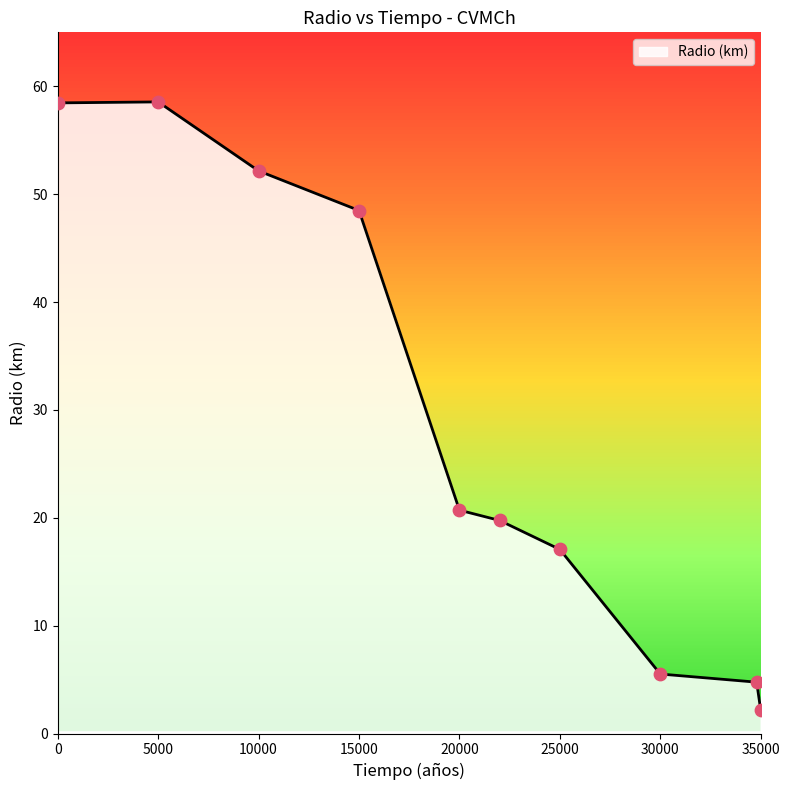

What is the greatest value displayed?

58.6